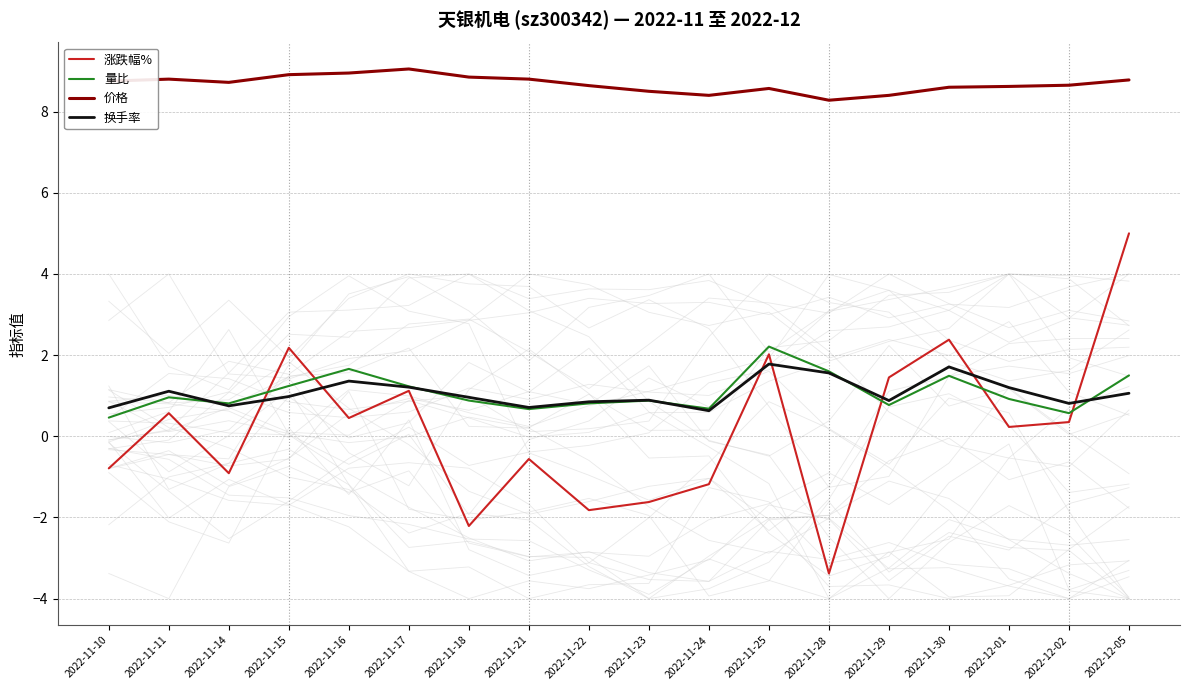

How many interior local valleys does the 价格 series have?

3